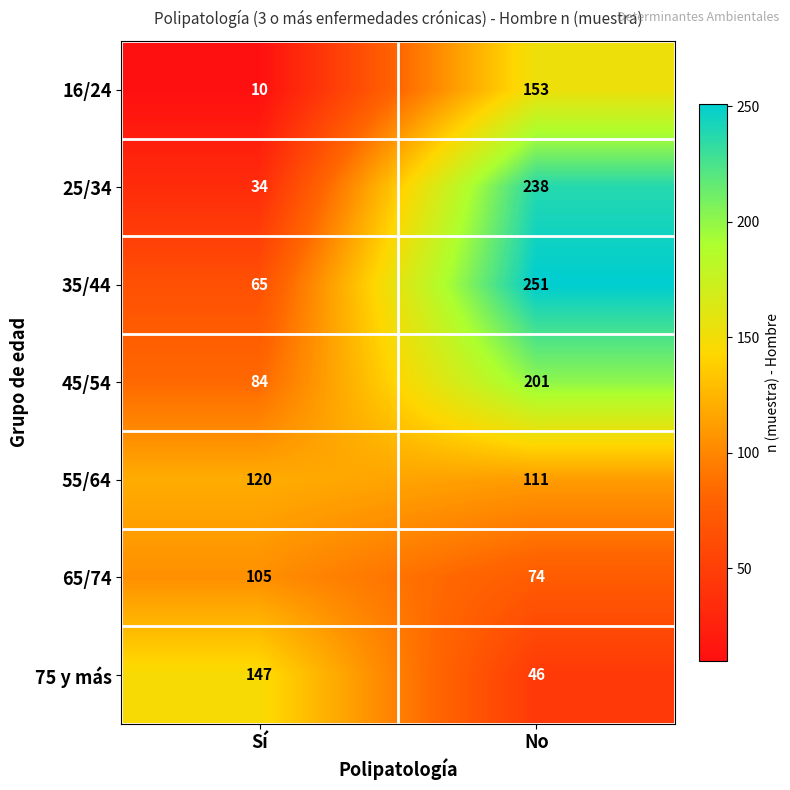

What is the total value across all series at Sí?

565